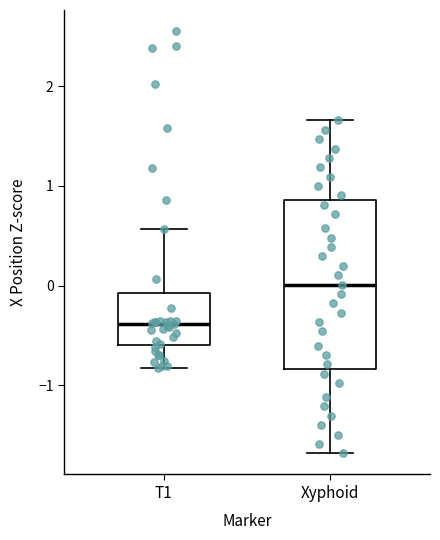

Which box's median line is the lowest?

T1